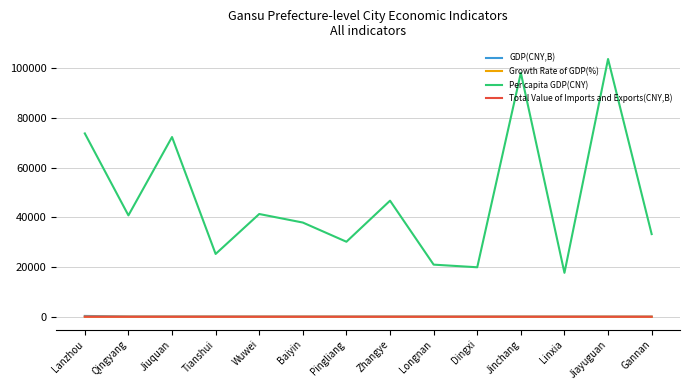

The Total Value of Imports and Exports(CNY,B) series shows 0.0 at Pingliang. True or false?

True